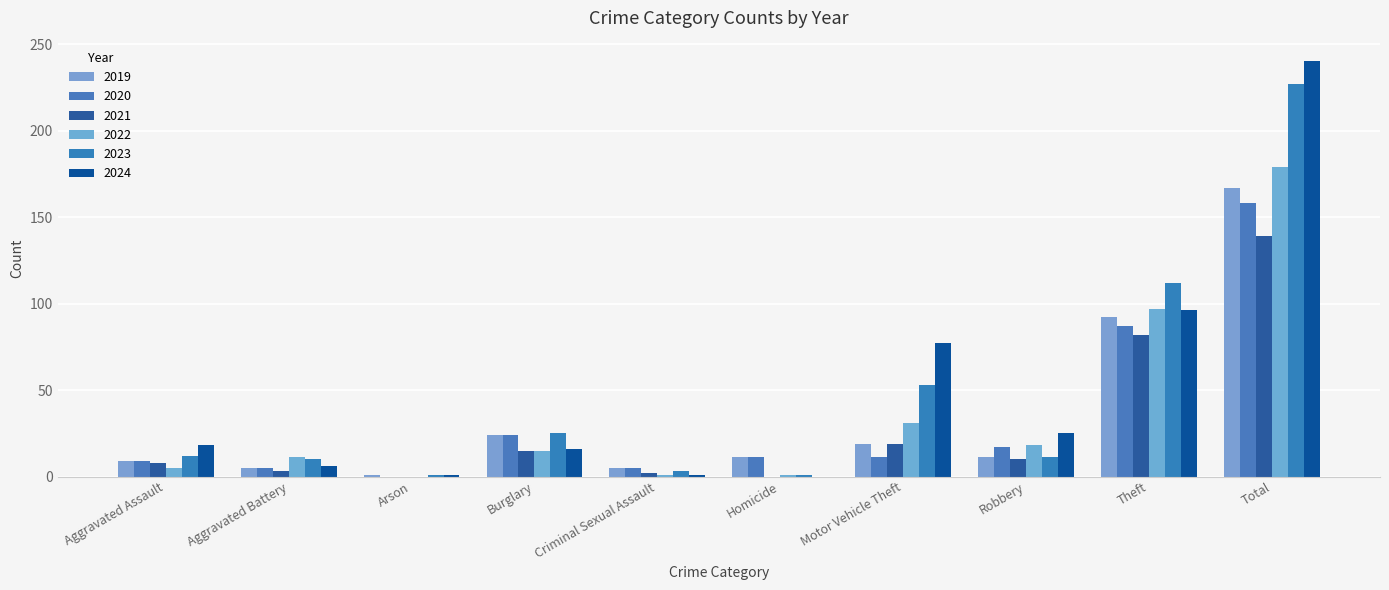

What is the difference between the 2023 values at Robbery and Theft?

101